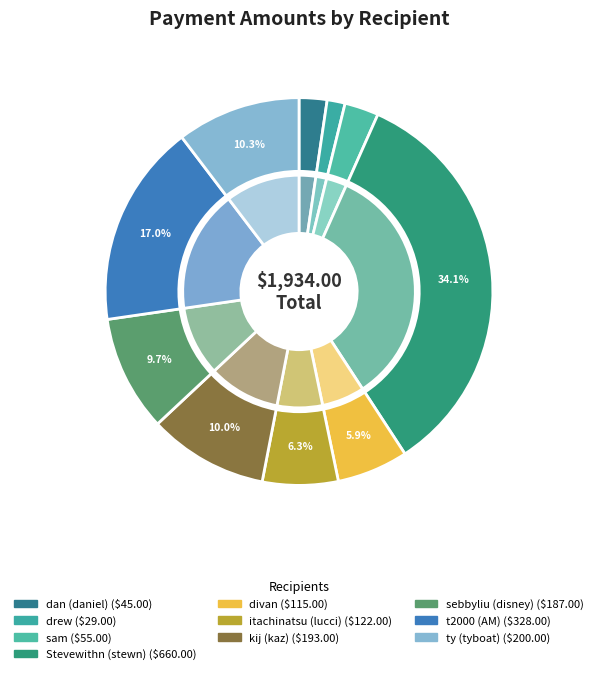

To the nearest percent, what is the difference between the ty (tyboat) and t2000 (AM) slice percentages?

7%